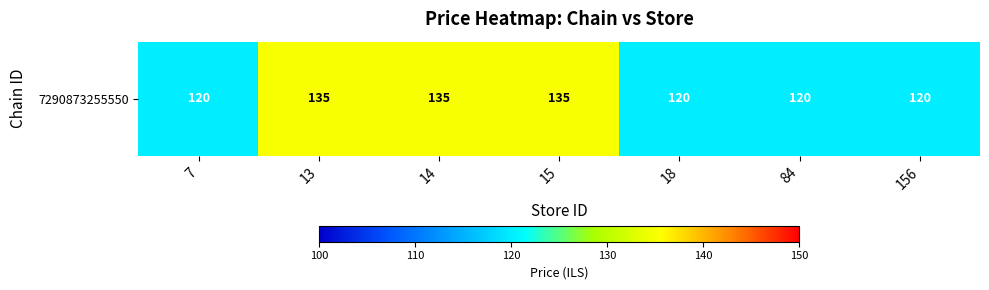

Approximately how many times larger is the value at 18 compared to 14?

0.9